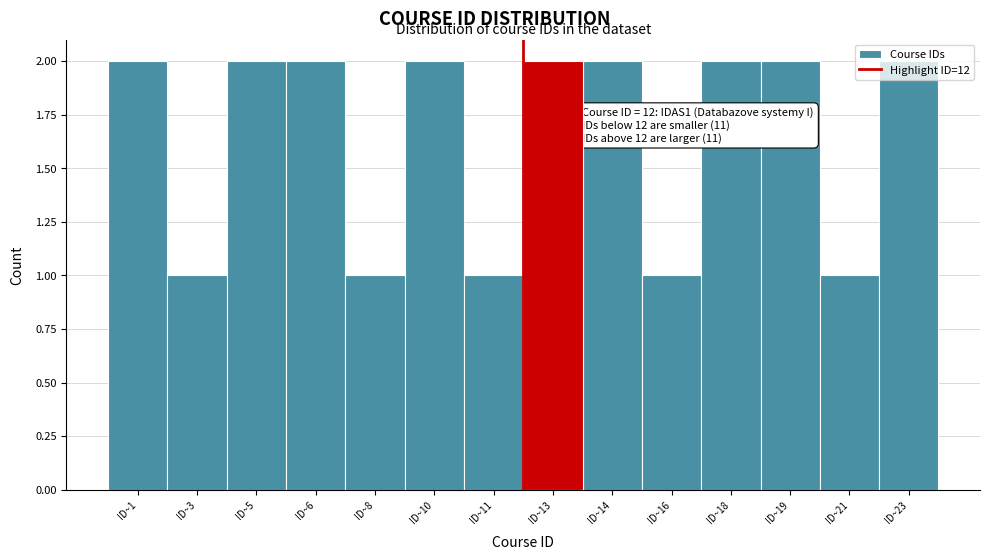

What is the value of the 12th bar from the left?

2